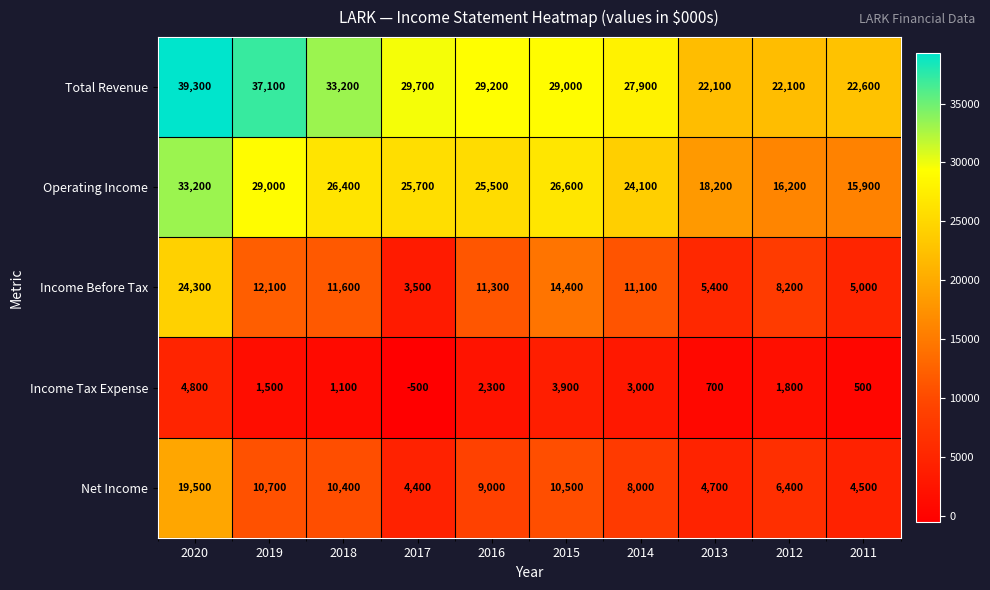

Where does the Operating Income series first go above 25700?

2020